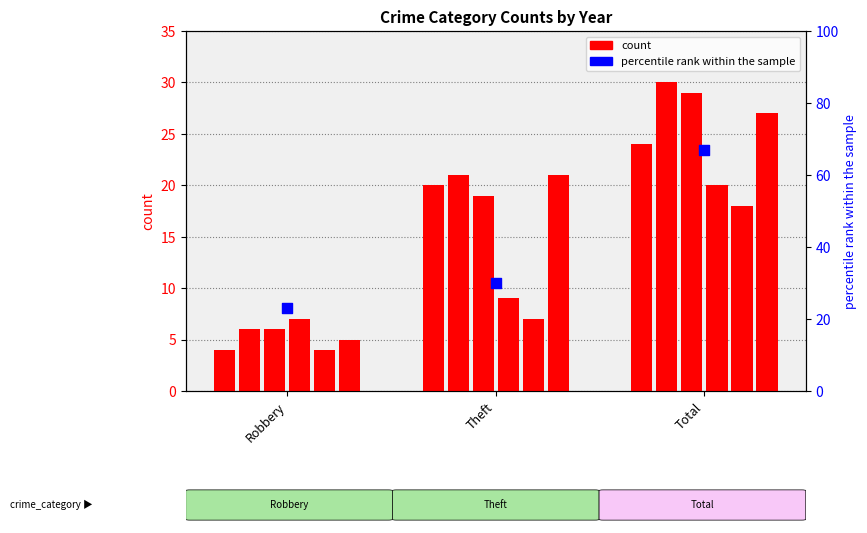

What is the change in value from Robbery to Theft?

+7